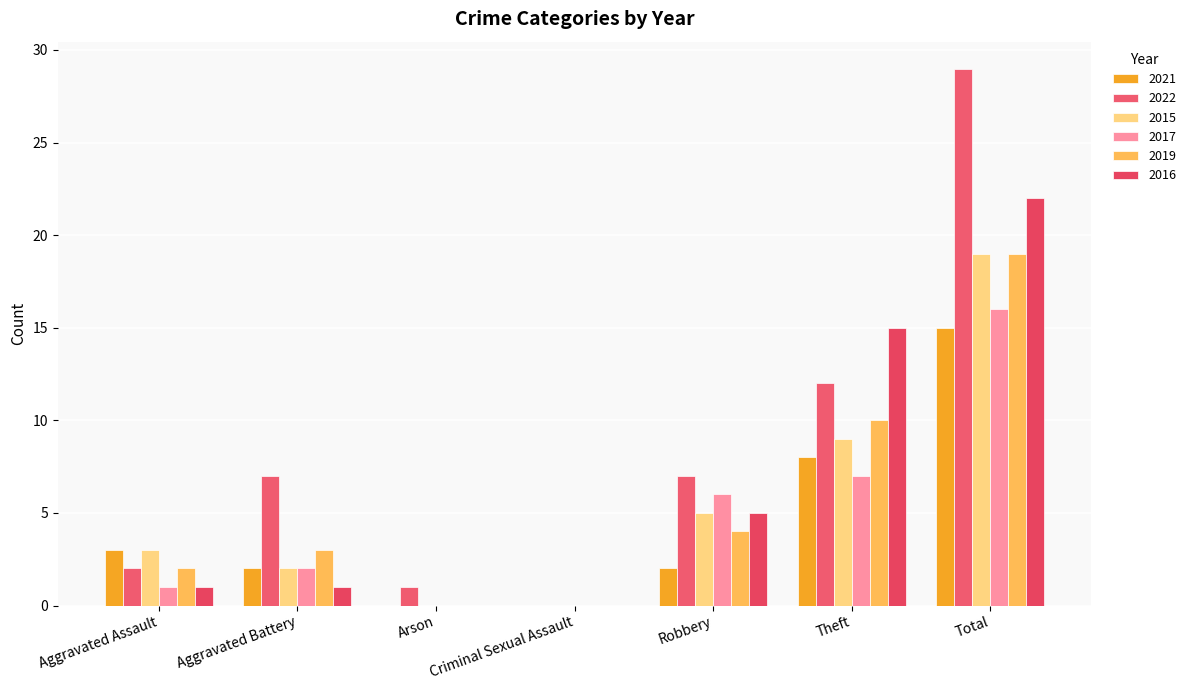

Which series changed the most between Aggravated Assault and Robbery?

2022